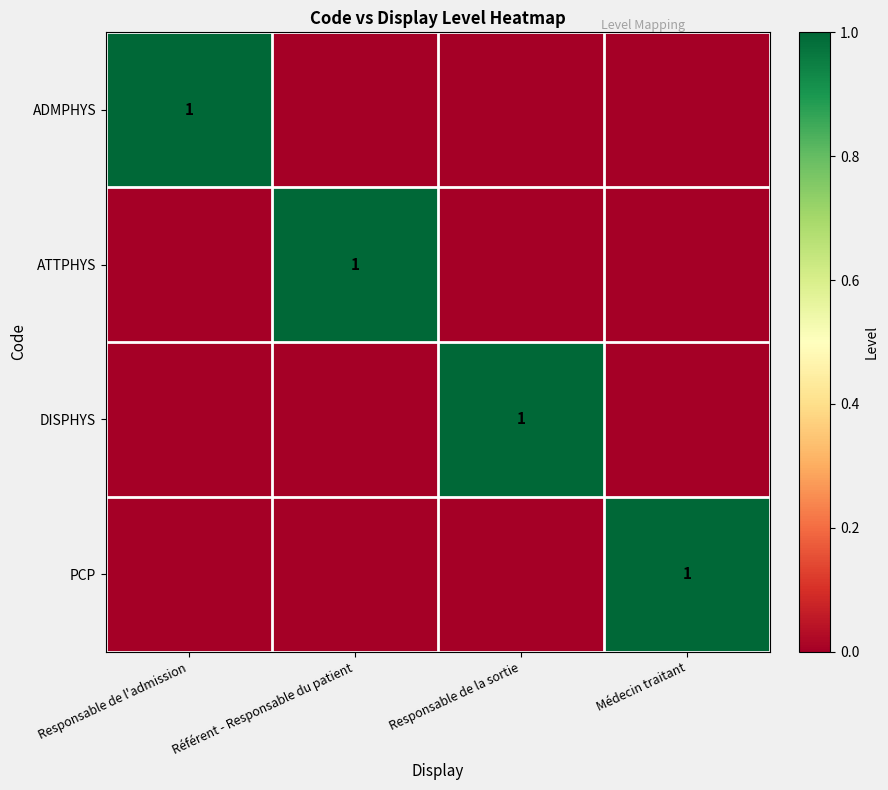

The DISPHYS series shows 1 at Responsable de la sortie. True or false?

True